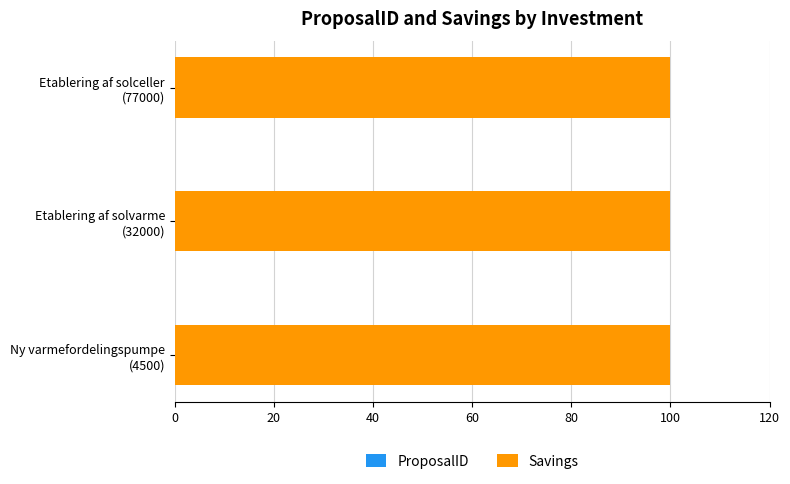

How many data points does each series have?

3